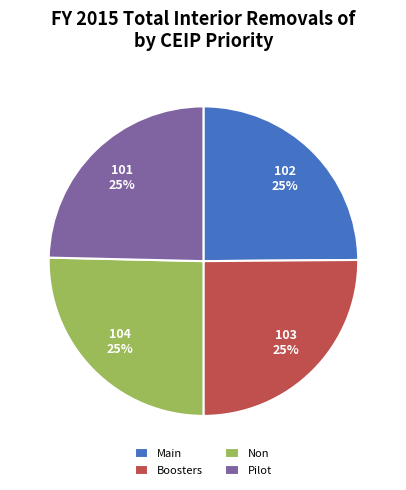

To the nearest percent, what percentage of the pie is Boosters?

25%